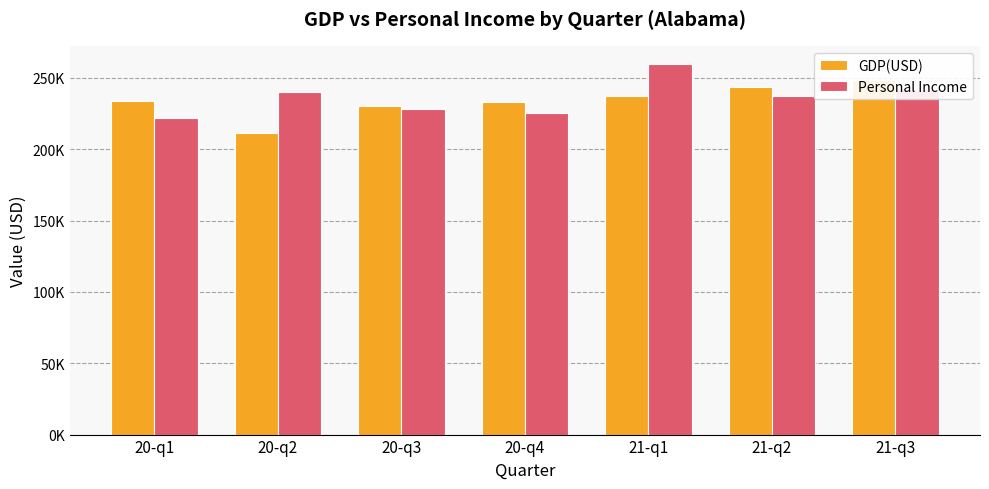

Which category has the lowest value in the Personal Income series?

20-q1